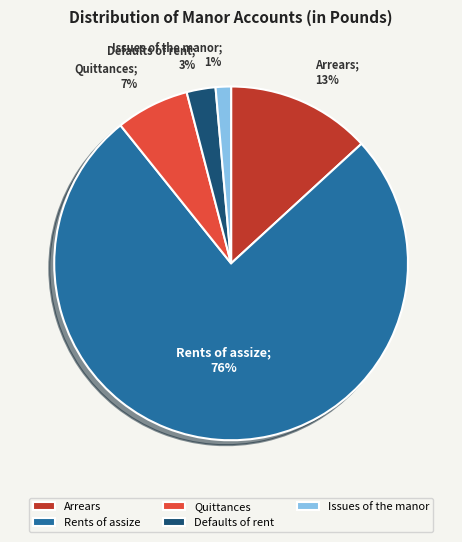

What is the majority slice?

Rents of assize